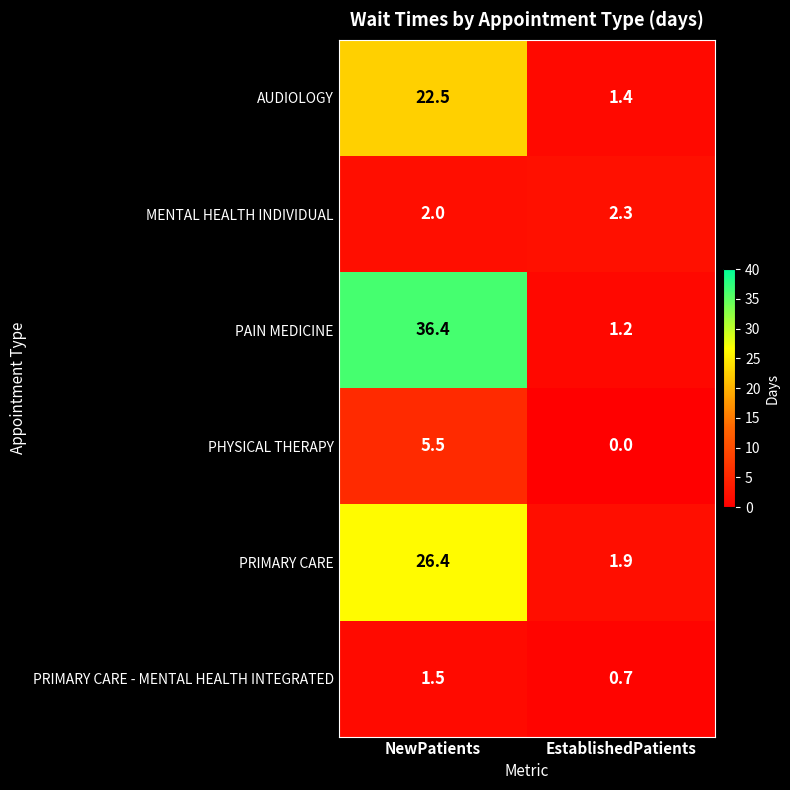

The value of PHYSICAL THERAPY at NewPatients is 5.5. True or false?

True